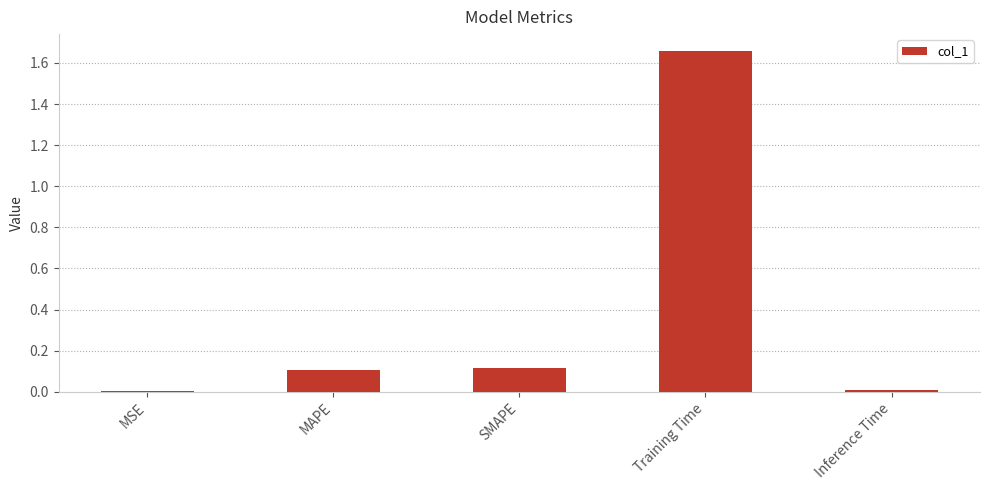

True or false: the data shows 0.1 at SMAPE.

True